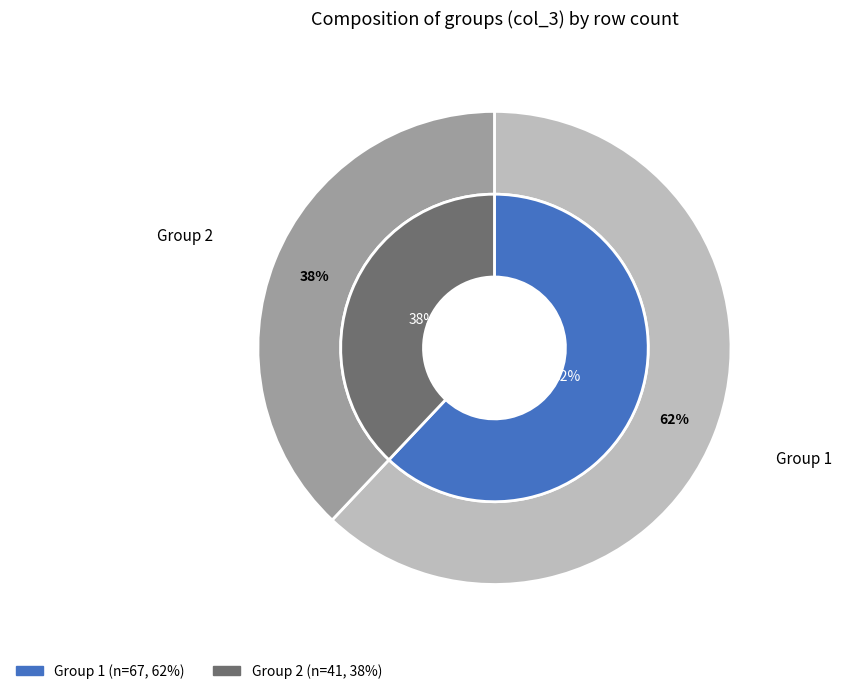

Combined, what portion of the pie is 2 and 1?

100.0%